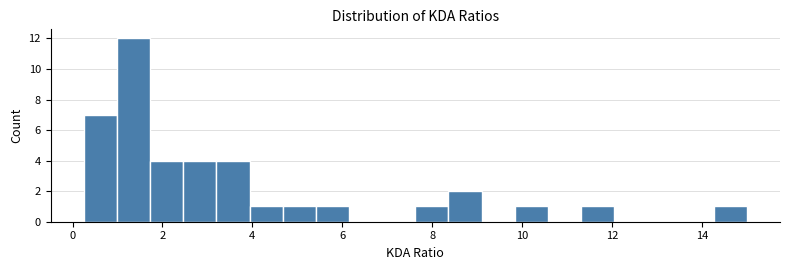

Around what value on the x-axis is the tallest bar? Give the approximate position of its centre, as read against the axis.

1.4